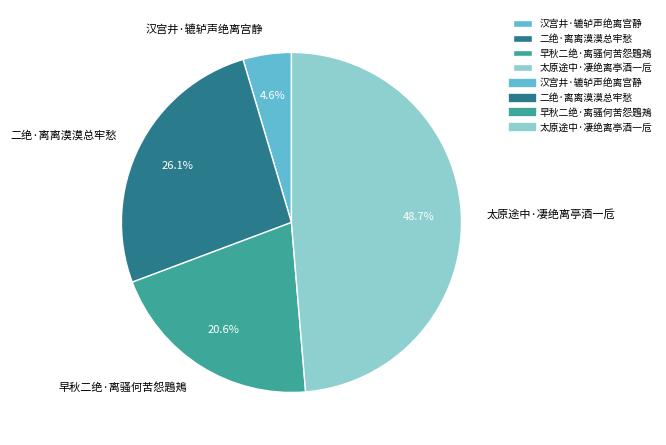

Rank the categories by value from highest to lowest.

太原途中·凄绝离亭酒一卮, 二绝·离离漠漠总牢愁, 早秋二绝·离骚何苦怨鶗鴂, 汉宫井·辘轳声绝离宫静